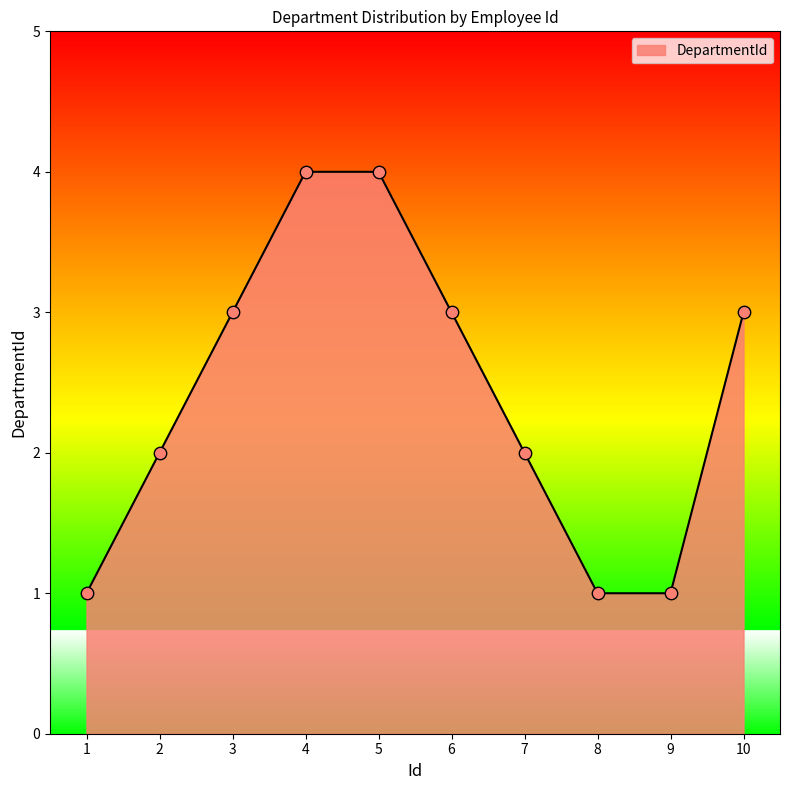

Which has a higher value, 9 or 7?

7